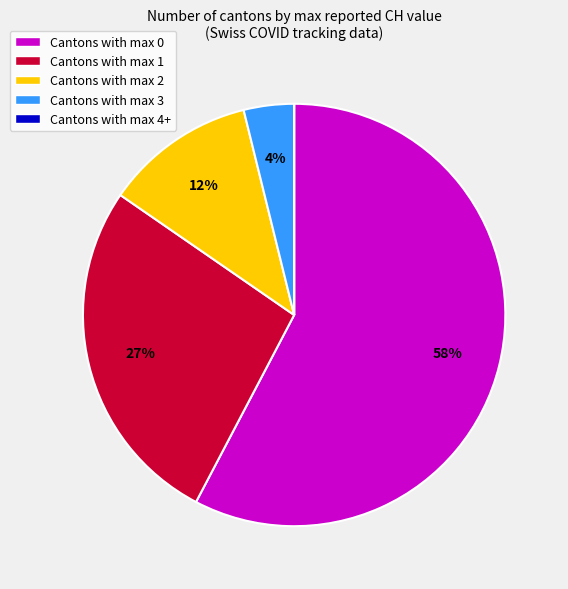

What percentage is the Cantons with max 1 slice, to the nearest percent?

27%